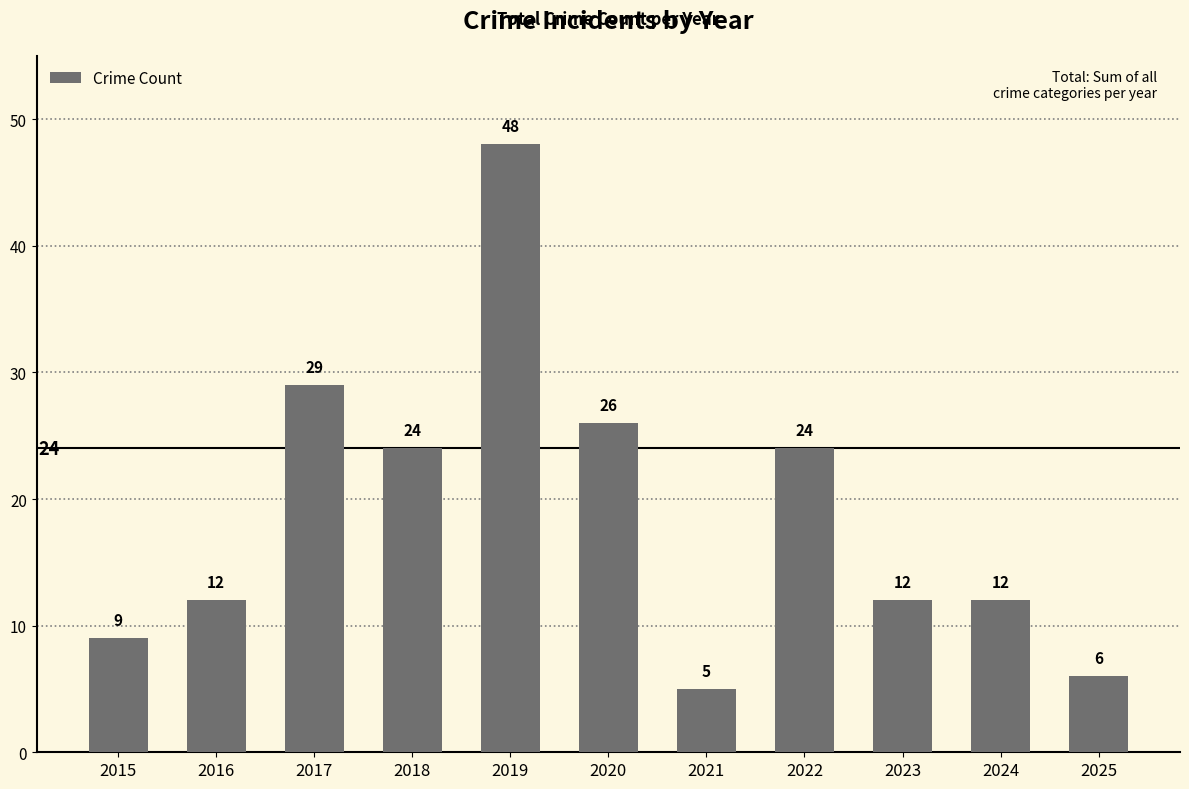

What is the sum of the values at 2017 and 2019?

77